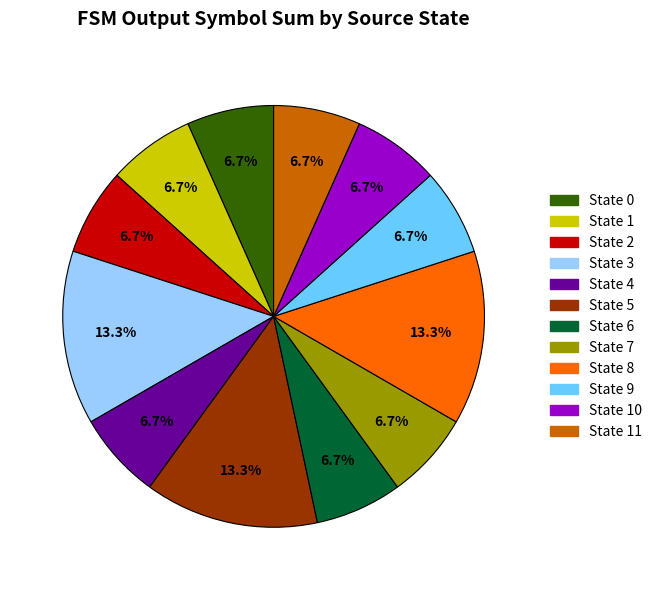

Does any single category account for the majority?

No